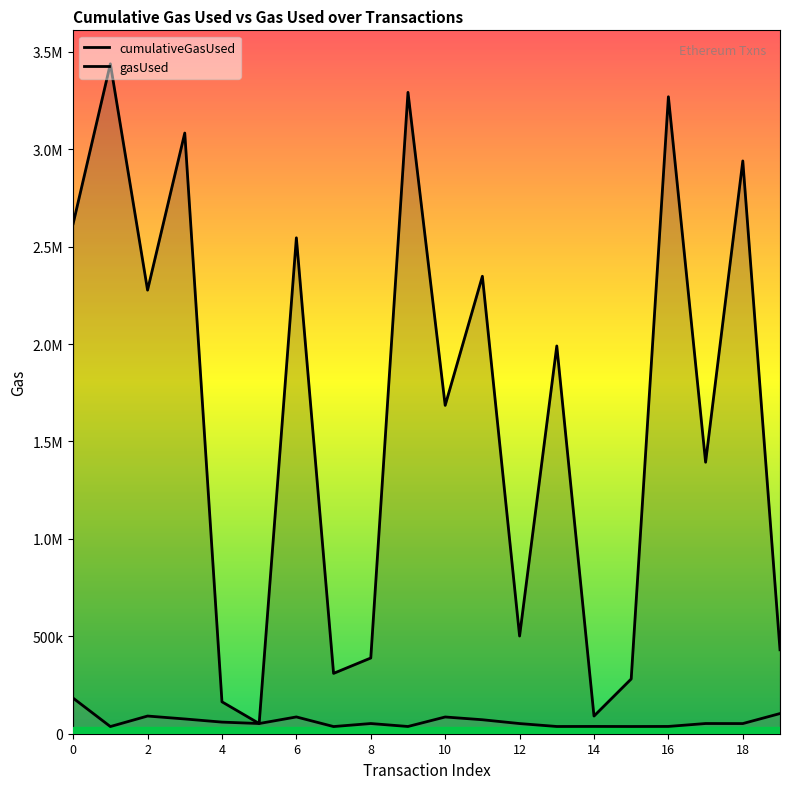

Rank the series by their average value, from highest to lowest.

cumulativeGasUsed, gasUsed